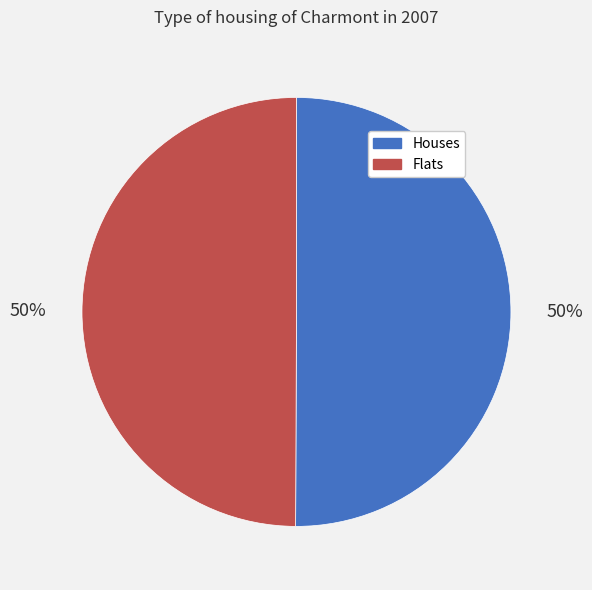

To the nearest percent, what is the average slice percentage?

50%